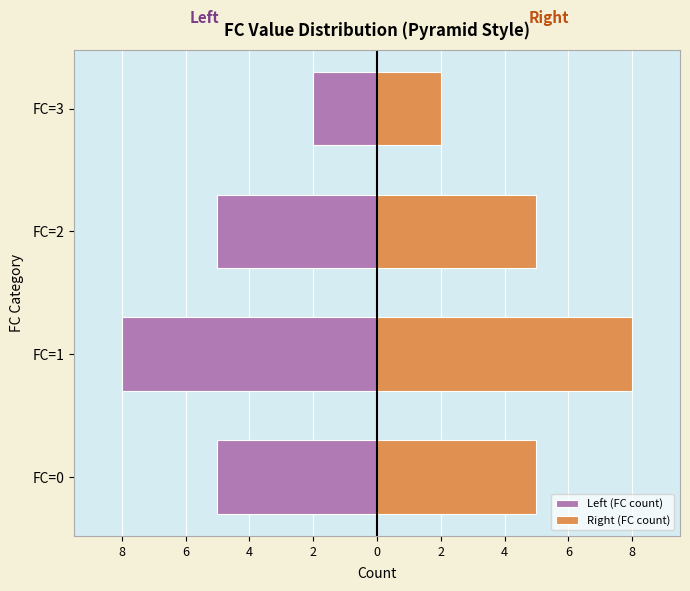

The Right (FC count) series shows 2 at FC=3. True or false?

True